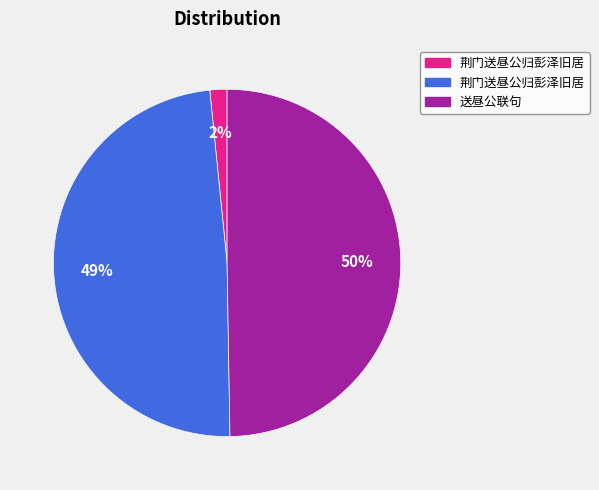

To the nearest percent, what is the difference between the largest and smallest slice percentages?

48%